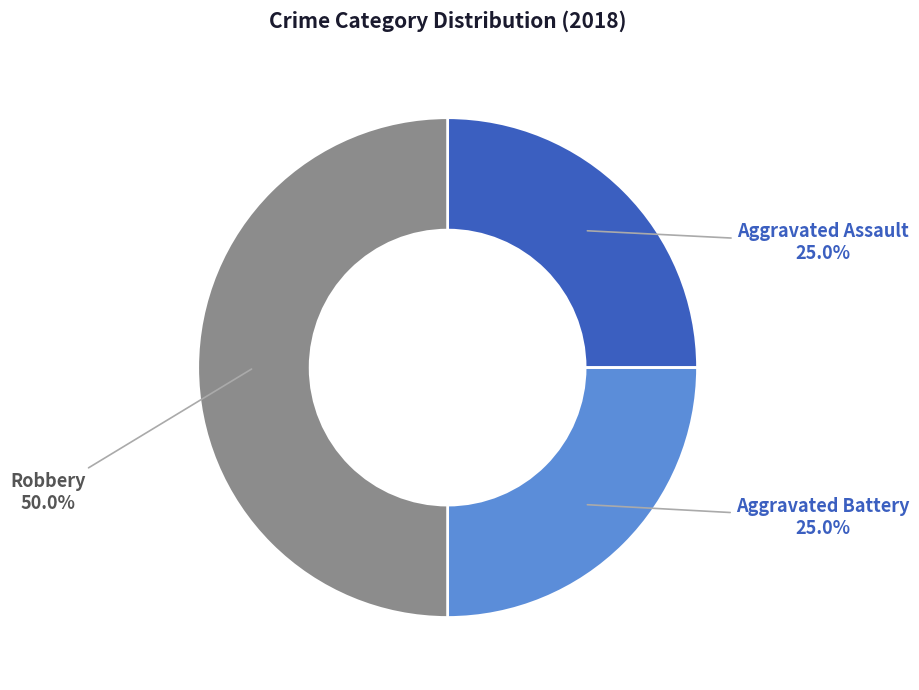

How many slices are in this pie chart?

3